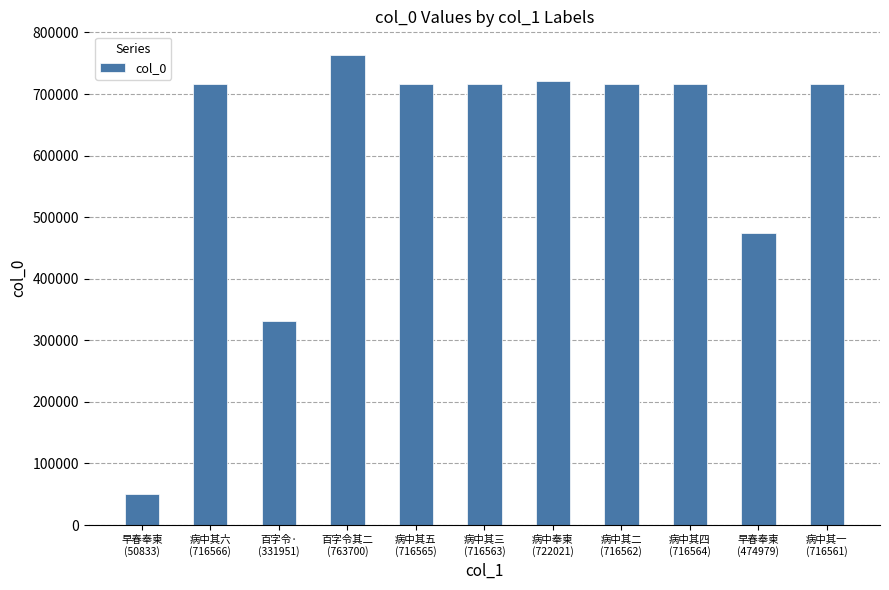

What is the difference between the values at 病中其一
(716561) and 病中其六
(716566)?

5